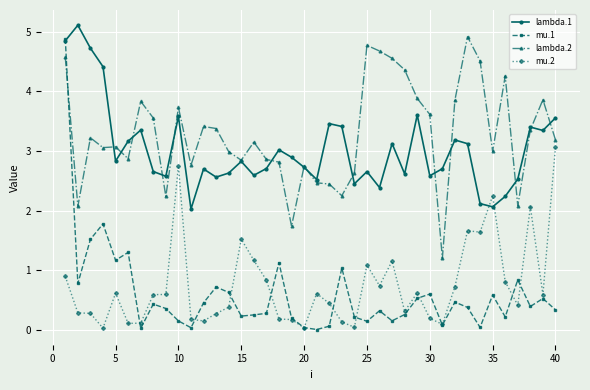

What is the difference between the maximum and minimum values in the mu.2 series?

3.0